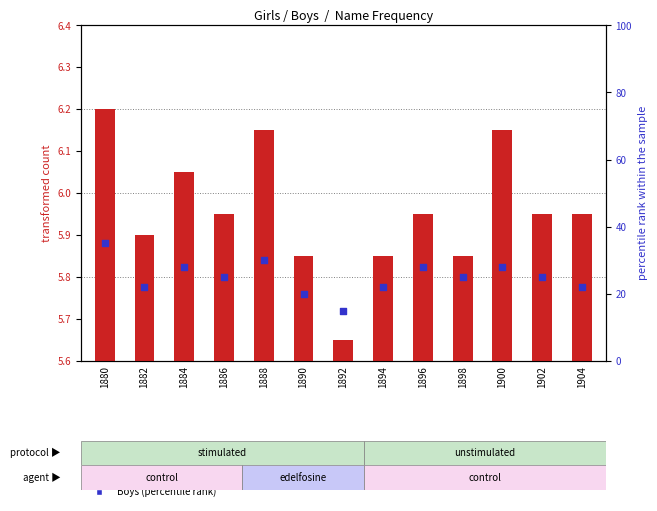

Which series contains the lowest Y value?

Girls (transformed count)